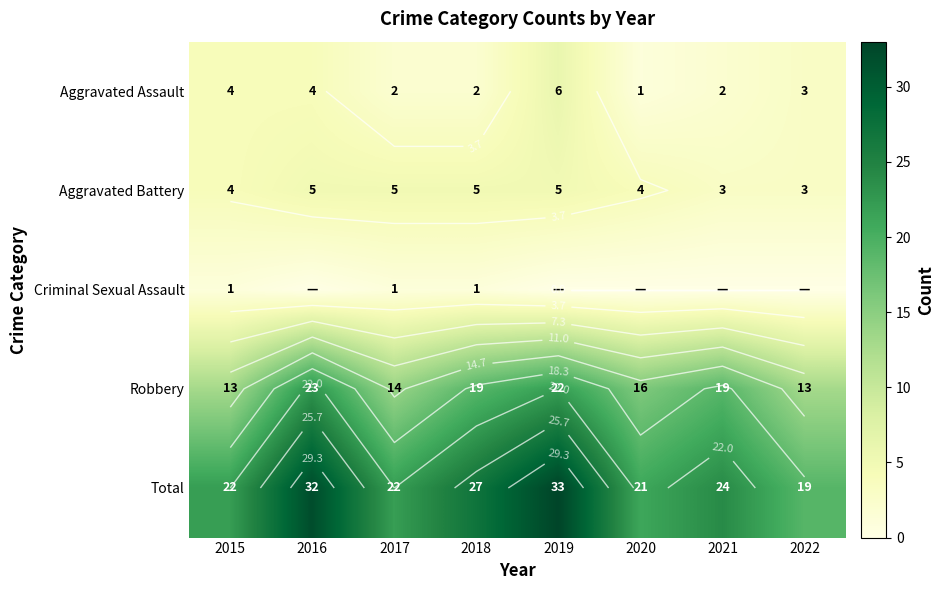

The value of Aggravated Assault at 2020 is 1. True or false?

True